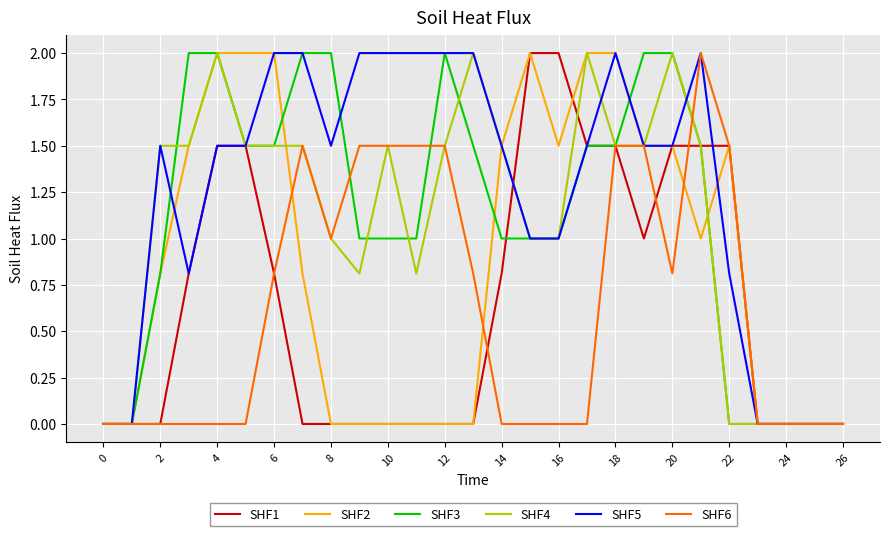

Does the chart display data point markers on the line(s)?

No